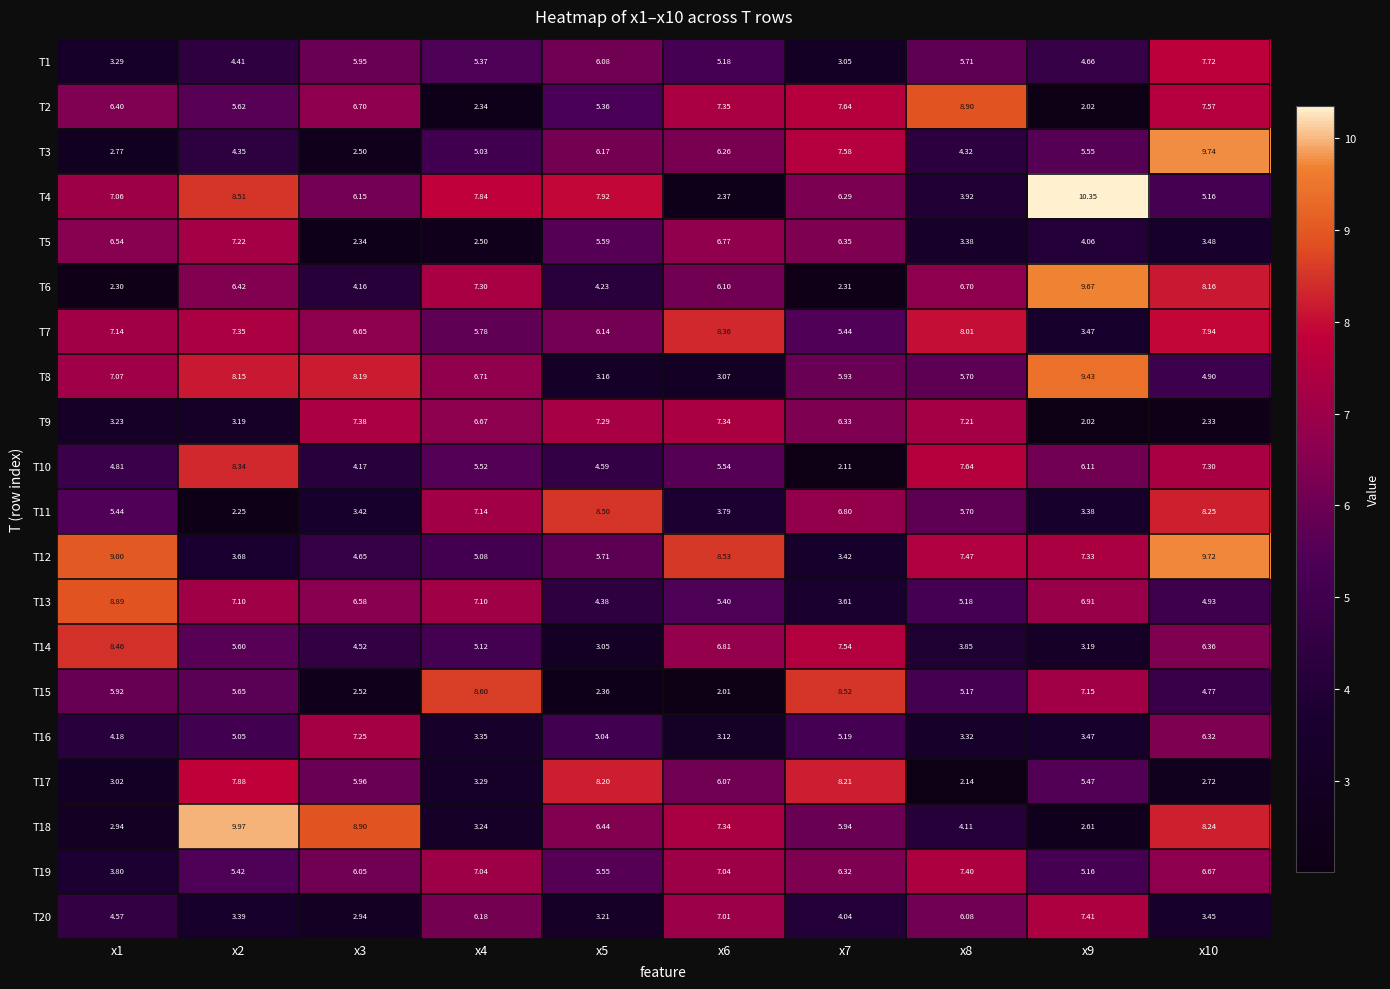

Is the value of T9 at x4 greater than the value of T18 at x10?

No